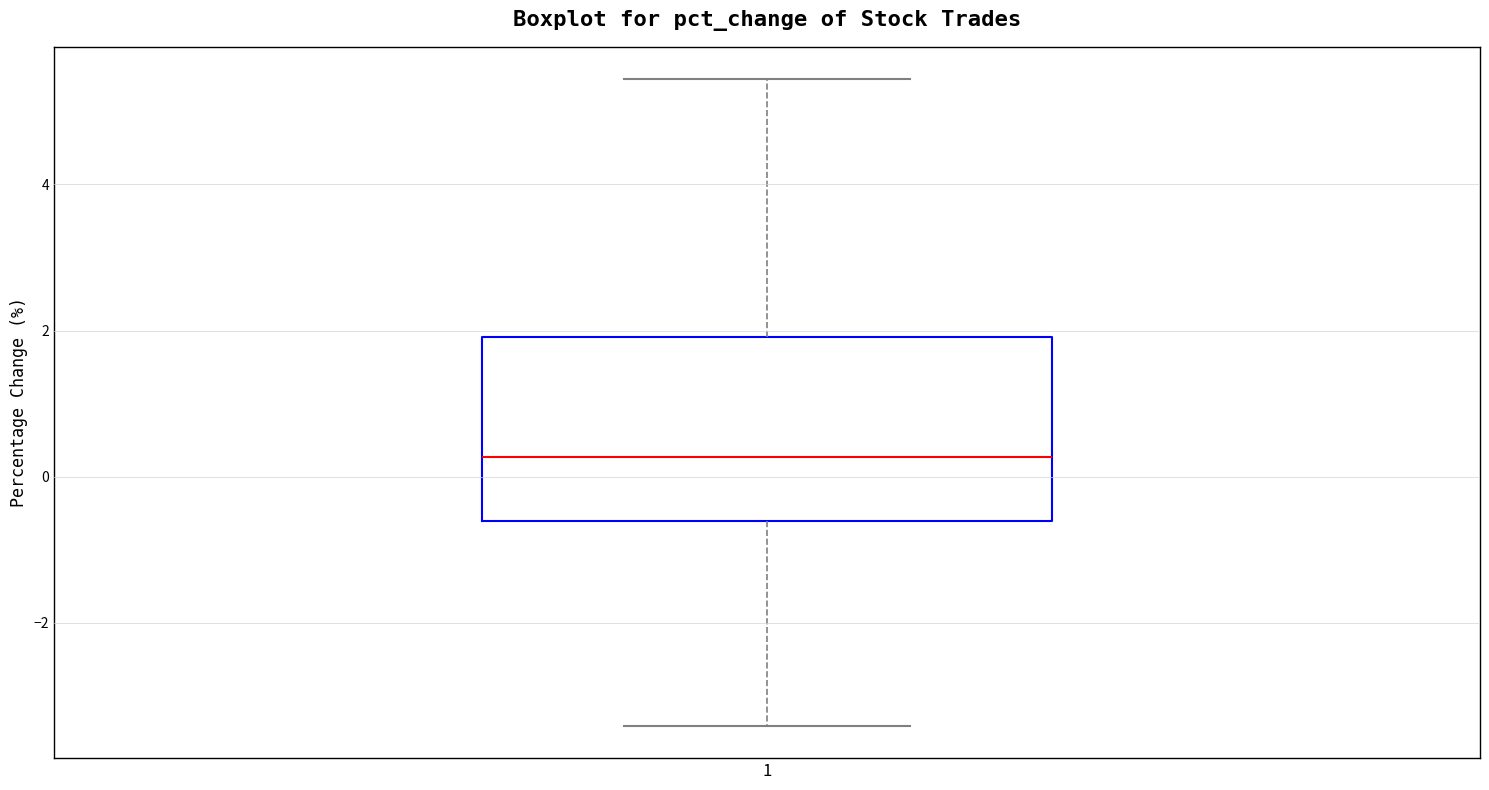

Where does the lower whisker of the box at x = 1 end on the y-axis? The values are not printed on the chart, so give them approximately, as read against the axis.

-3.4